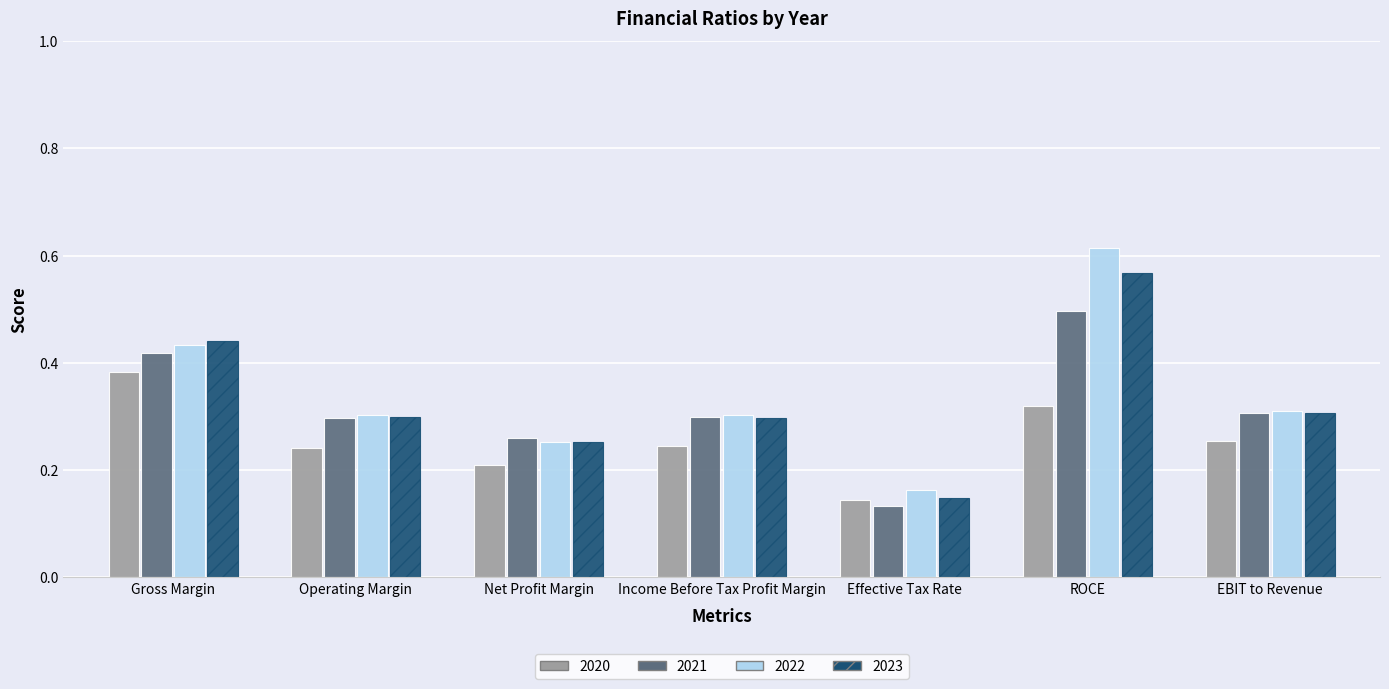

Rank the series by their maximum value, from lowest to highest.

2020, 2021, 2023, 2022